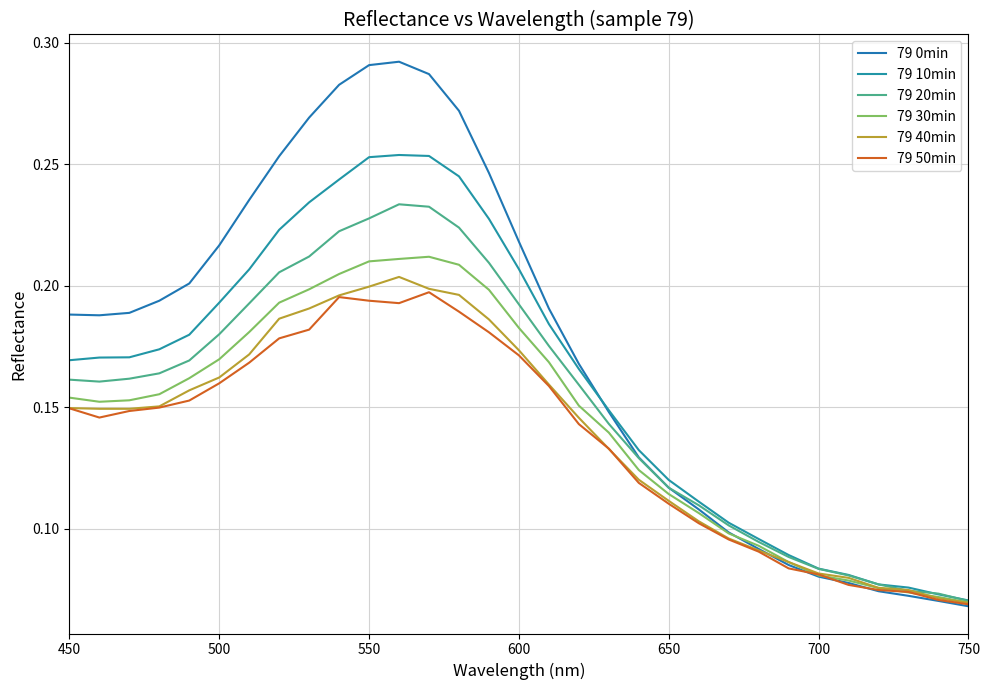

What is the value of the 79 40min point at the 5th from the left?

0.2